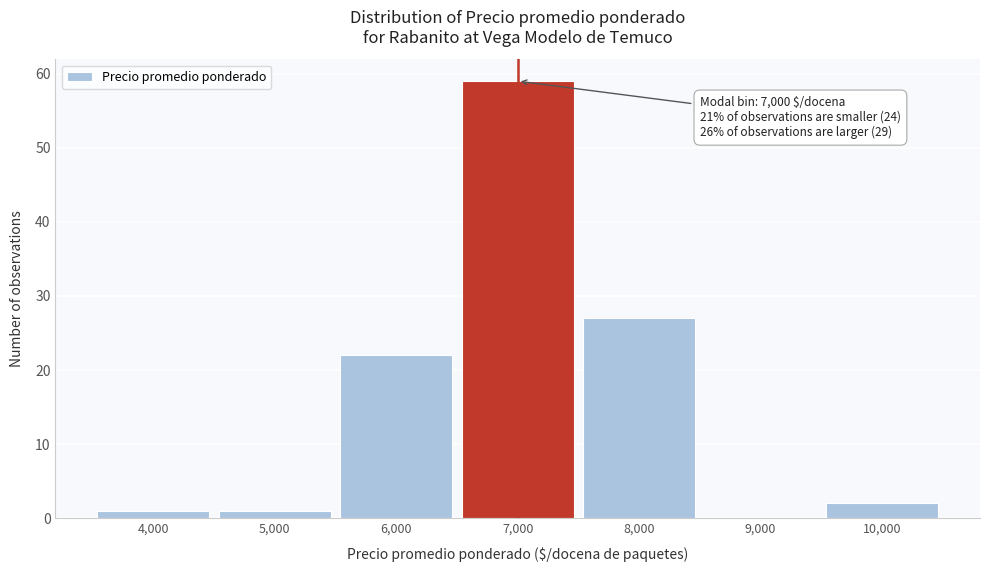

Which range on the x-axis has the tallest bar?

6500 to 7500